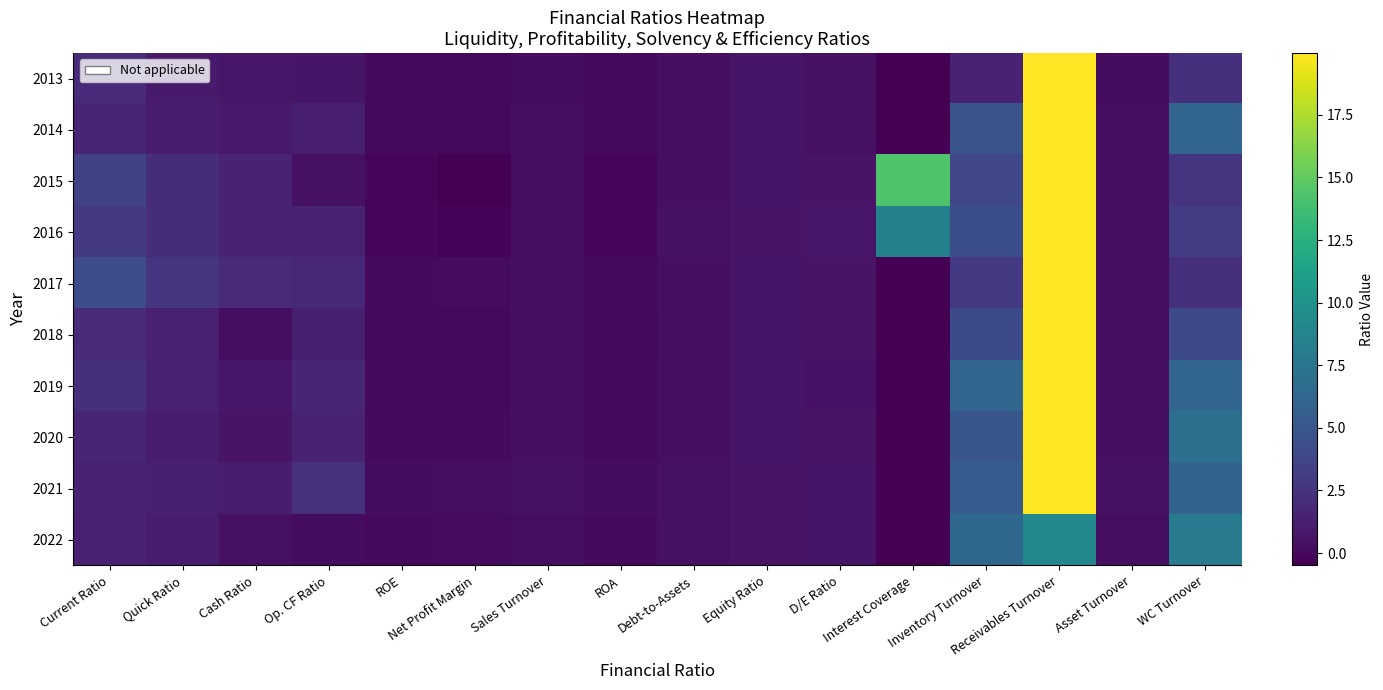

Which series has the largest total across all categories?

2015